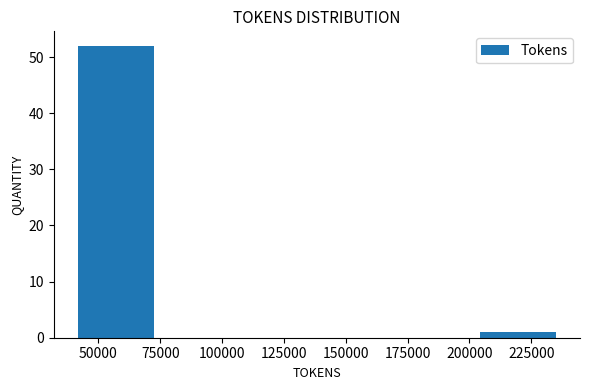

How tall is the bar that spans 205000 to 235000 on the x-axis? Neither the bar edges nor the heights are printed on the chart, so give them approximately, as read against the axes.

1